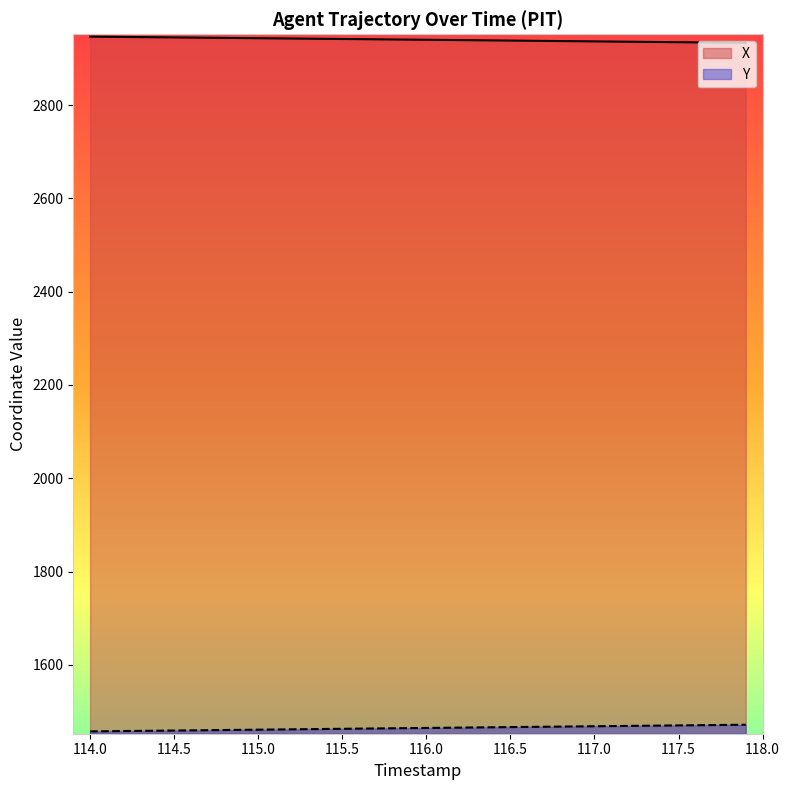

What is the maximum value for Y?

1471.7